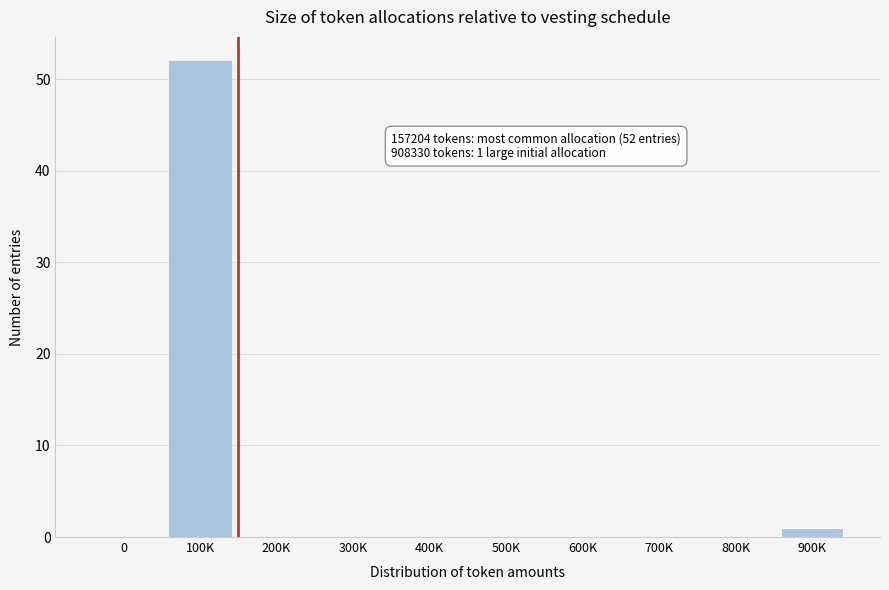

Reading left to right, extract all data points from this chart.

0=0	100K=52	200K=0	300K=0	400K=0	500K=0	600K=0	700K=0	800K=0	900K=1